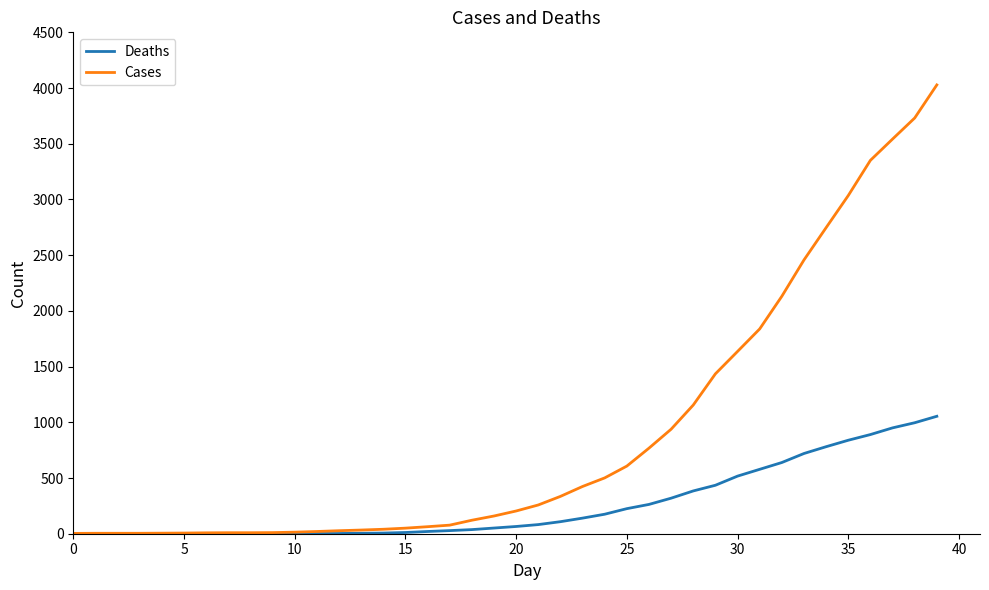

What is the highest value of the Cases series?

4028